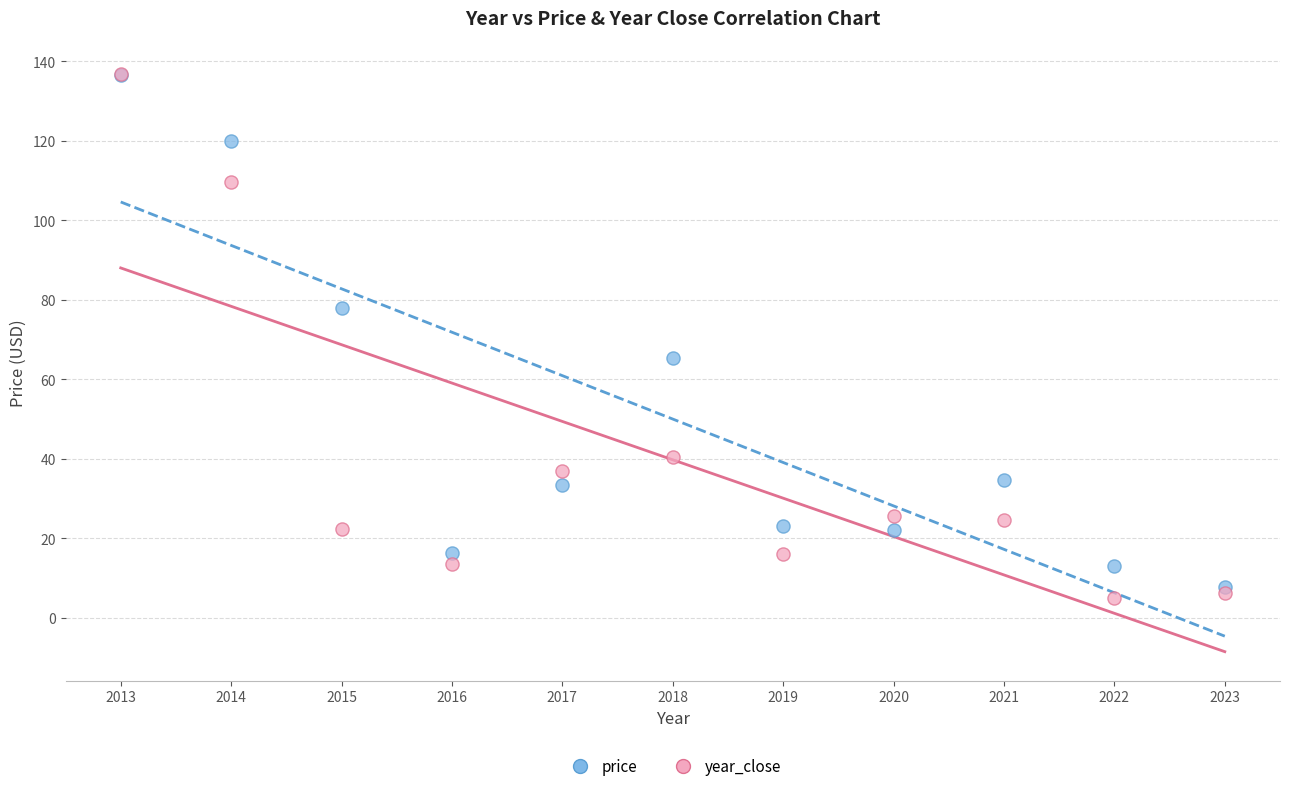

In the year_close series, what Y value is closest to 70?

40.3